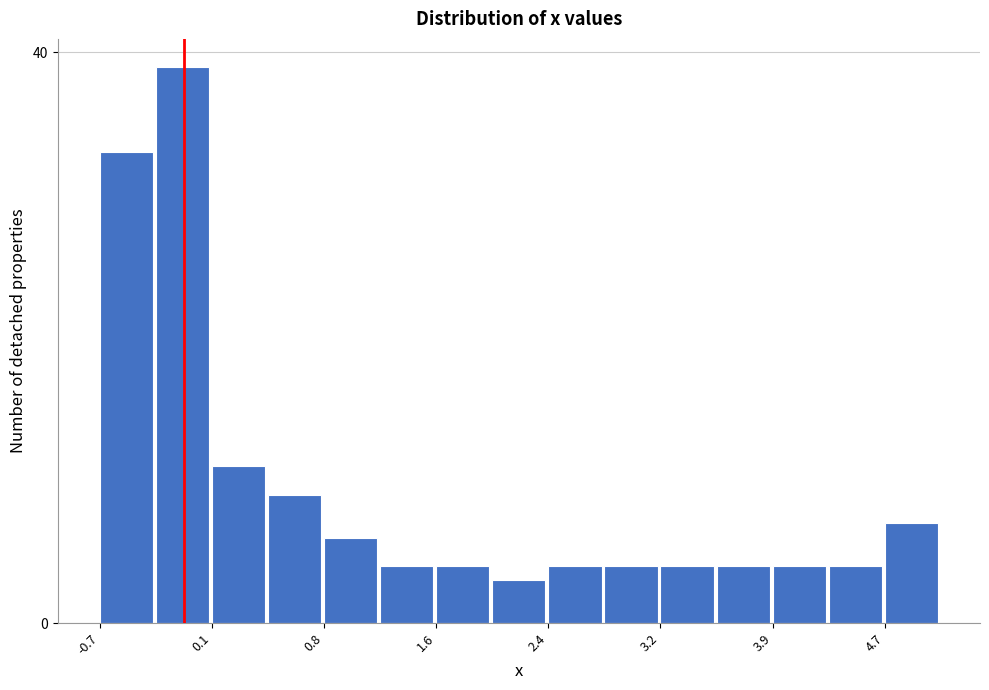

Read against the x-axis, roughly where is the centre of the tallest bar?

-0.1